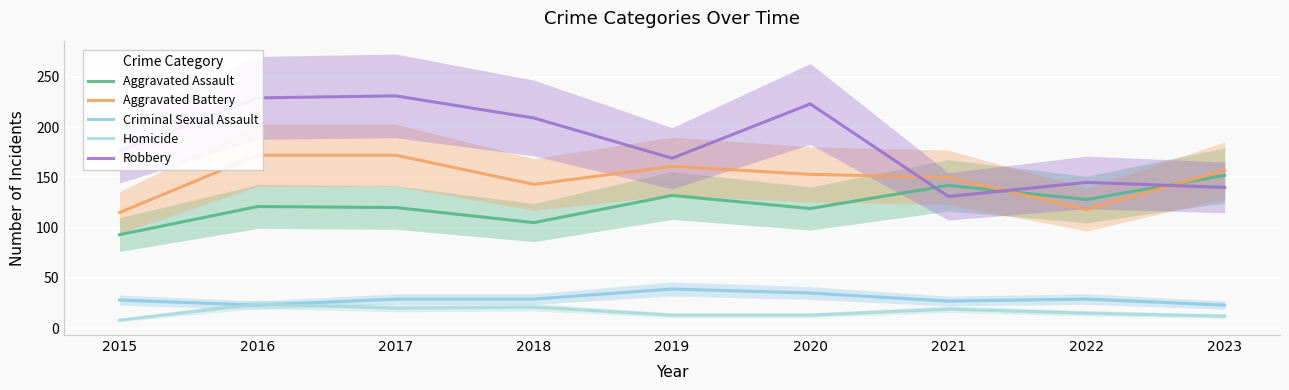

What is the average value of the Homicide series?

16